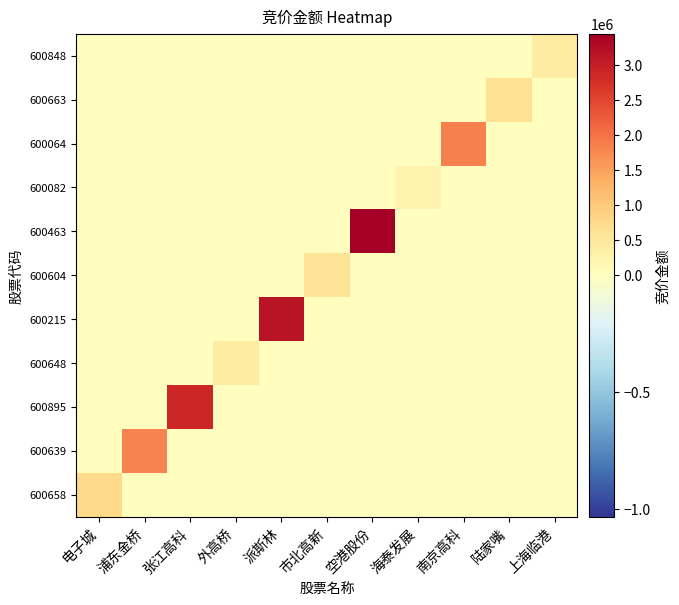

Count the number of data series in this chart.

11